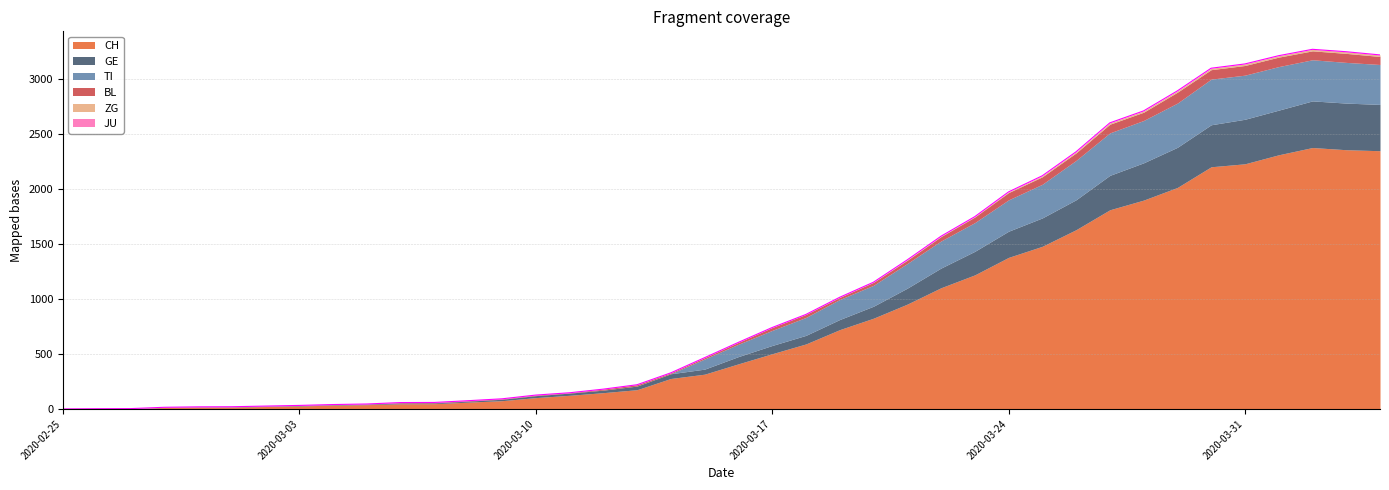

What is the difference between the second highest and second lowest values in the ZG series?

14